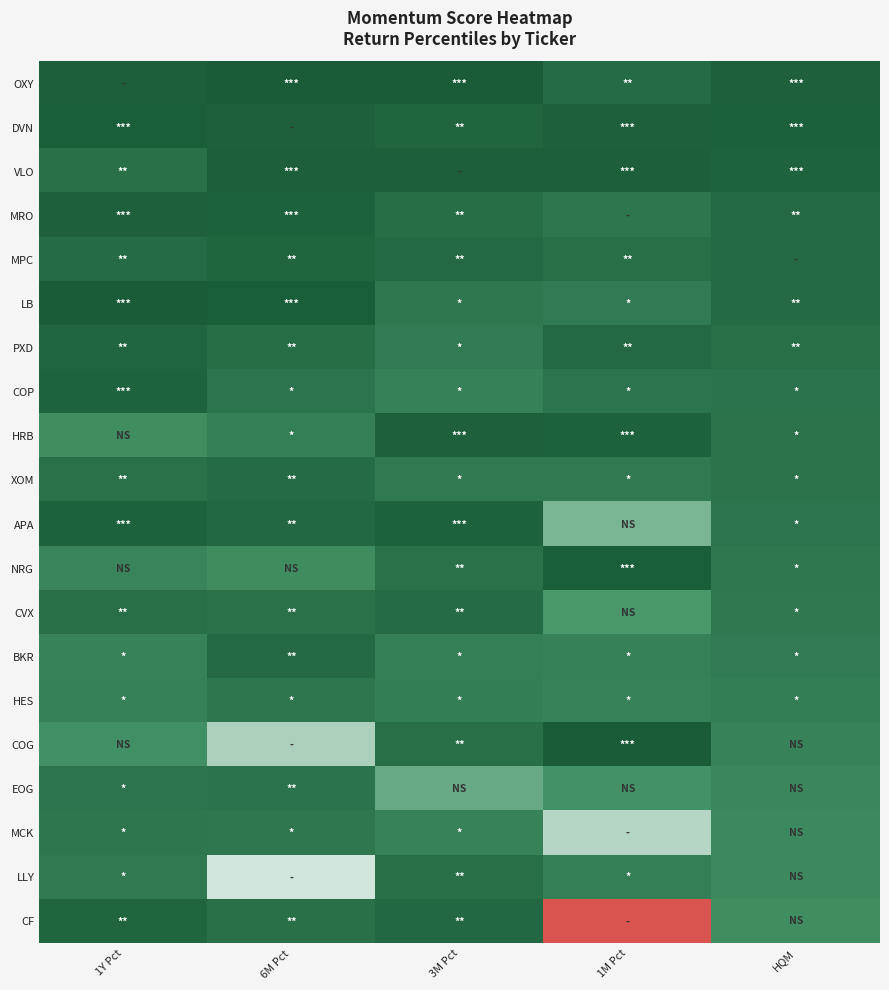

What is the maximum value shown in the chart?

1.0